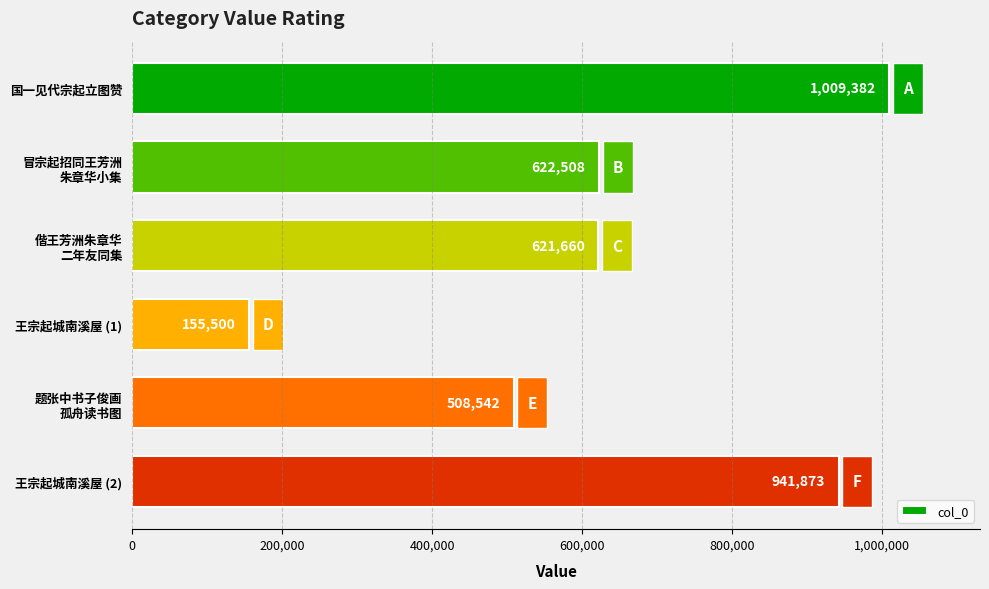

Reading bottom to top, what are all the values shown in this chart?

941873	508542	155500	621660	622508	1009382